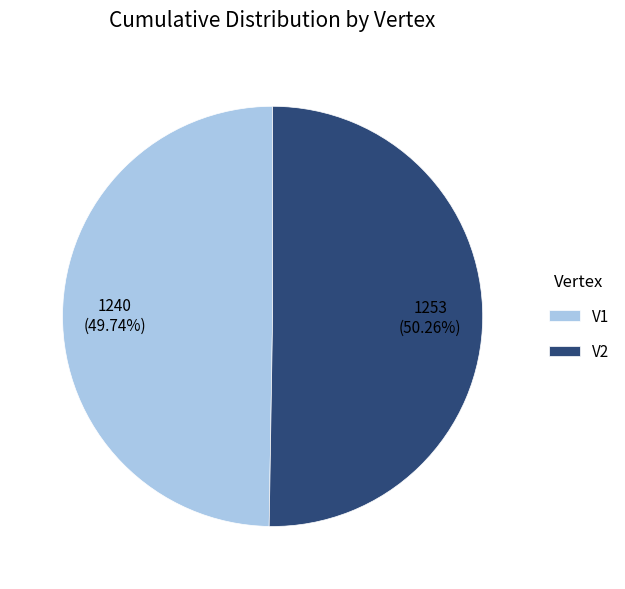

Does V2 account for over 50% of the chart?

Yes